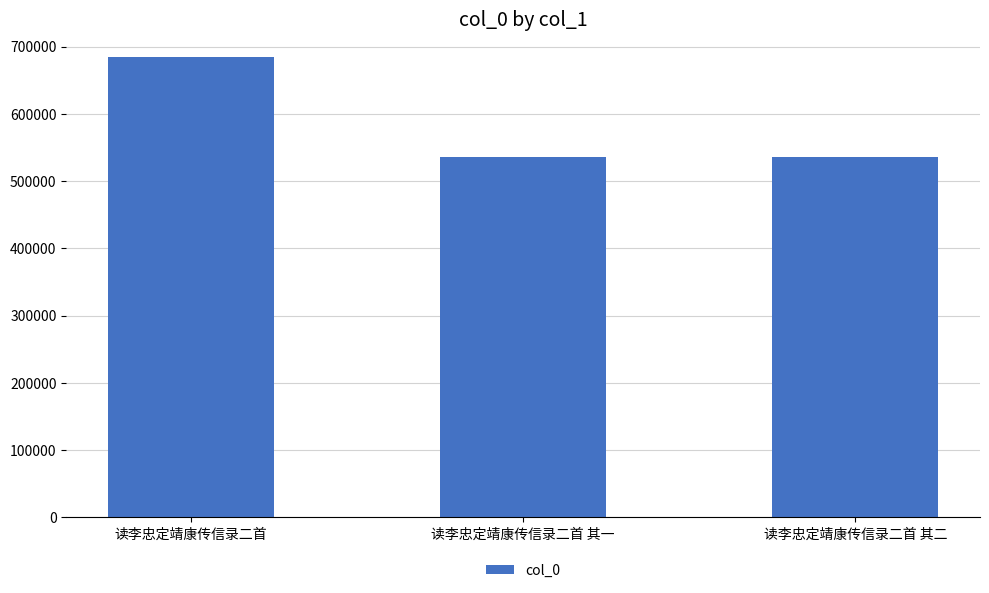

What is the change in value from 读李忠定靖康传信录二首 其一 to 读李忠定靖康传信录二首 其二?

+1